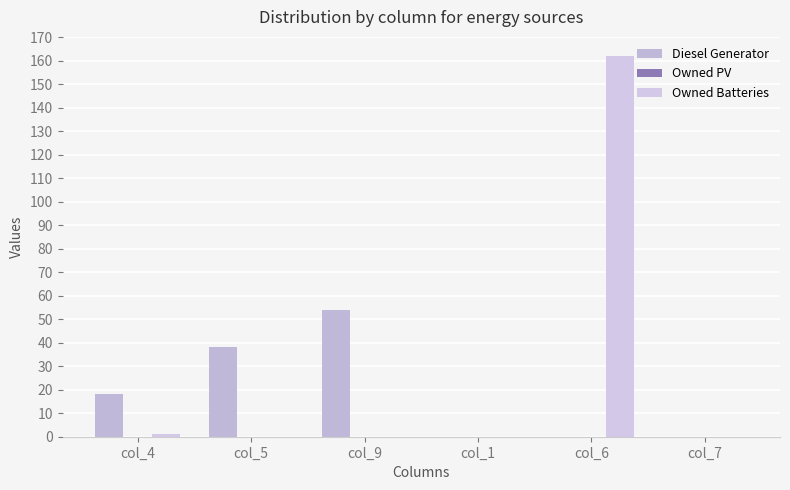

What position from the left is col_7?

6